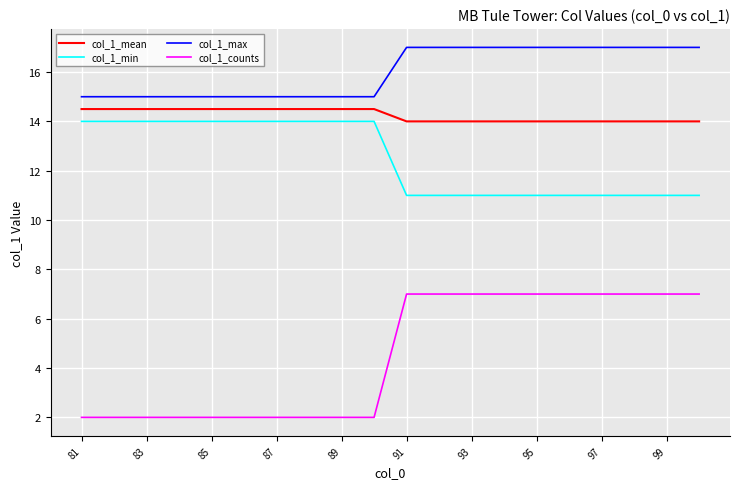

List the series in order of their overall mean, highest first.

col_1_max, col_1_mean, col_1_min, col_1_counts